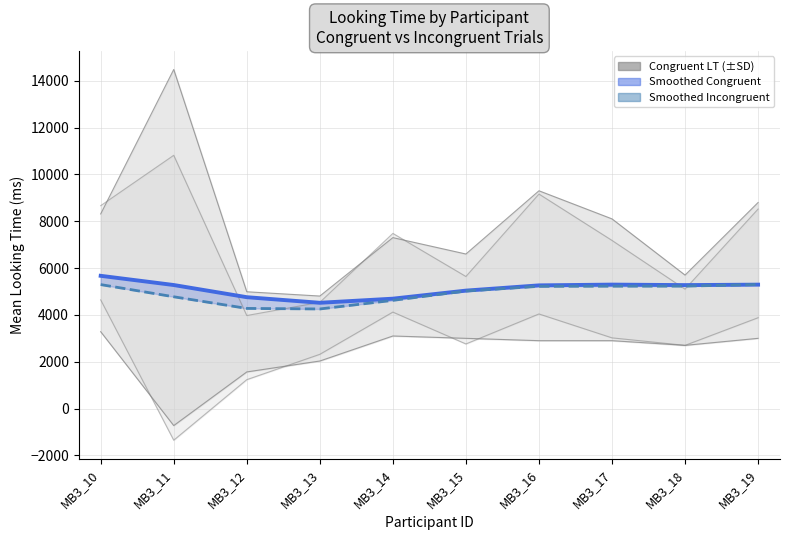

Rank the categories by Smoothed Congruent value from lowest to highest.

MB3_13, MB3_14, MB3_12, MB3_15, MB3_16, MB3_18, MB3_11, MB3_19, MB3_17, MB3_10